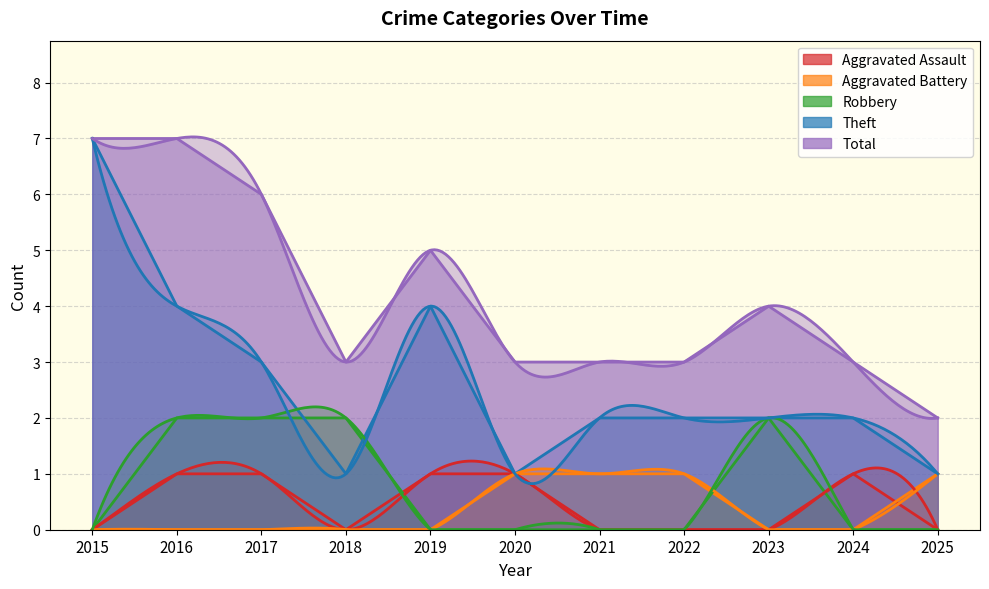

True or false: Theft and Aggravated Assault intersect in this chart.

False